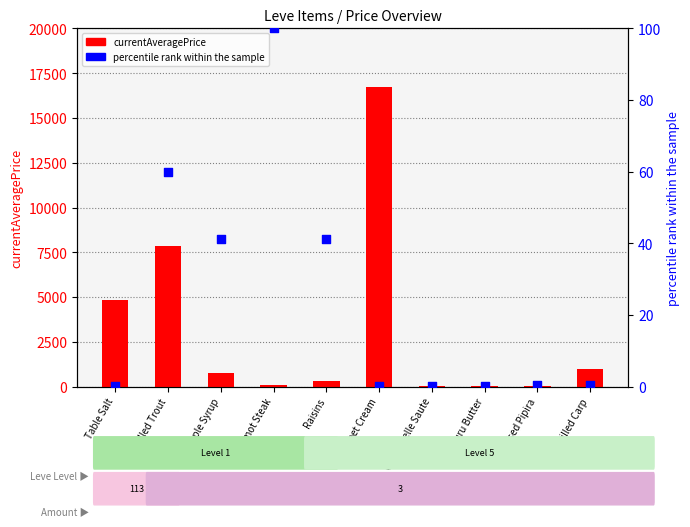

Is the value of currentAveragePrice at Braised Pipira greater than the value of percentile rank (Leve EXP) at Maple Syrup?

No